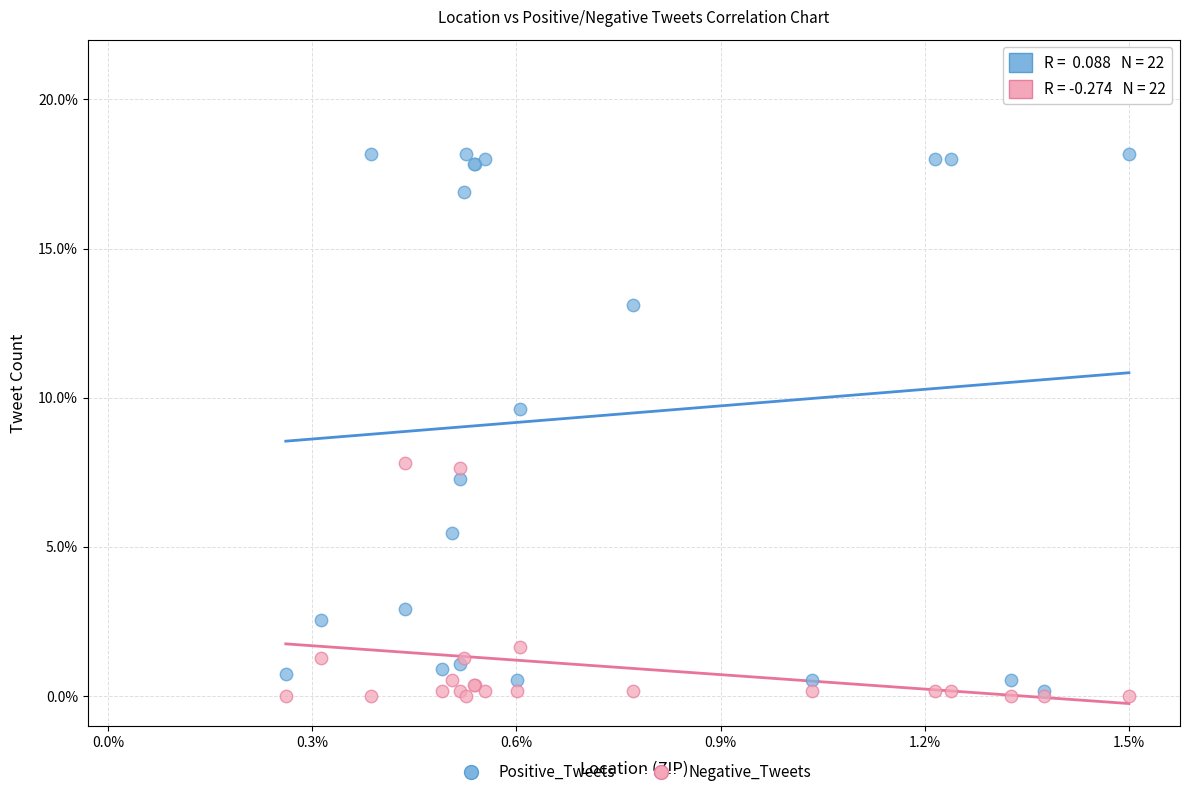

Which series has the widest spread of Y values?

Positive_Tweets